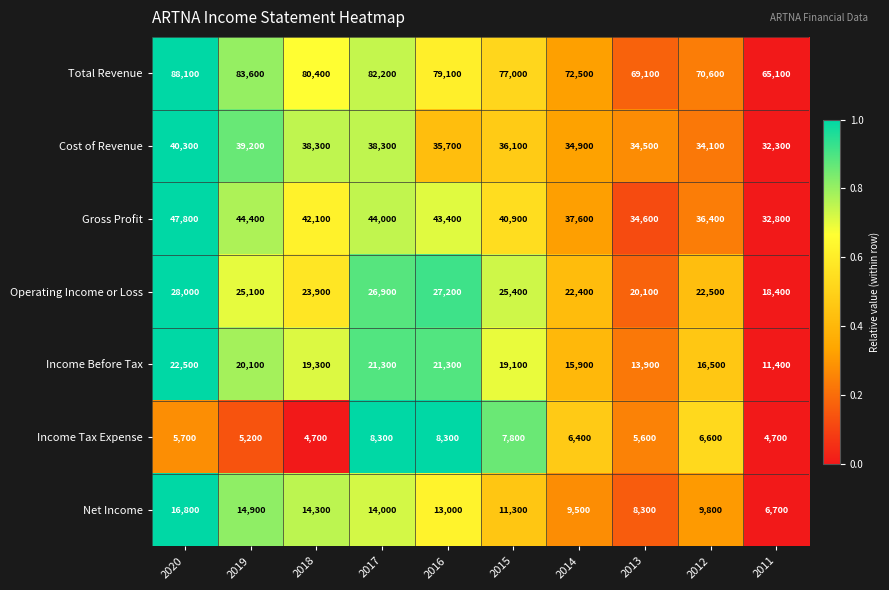

At which category is the sum across all series the highest?

2020